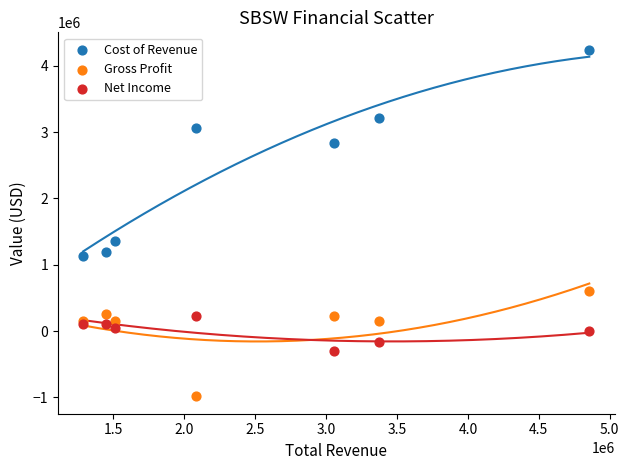

Across all series, what Y value is closest to 1629850?

1359400